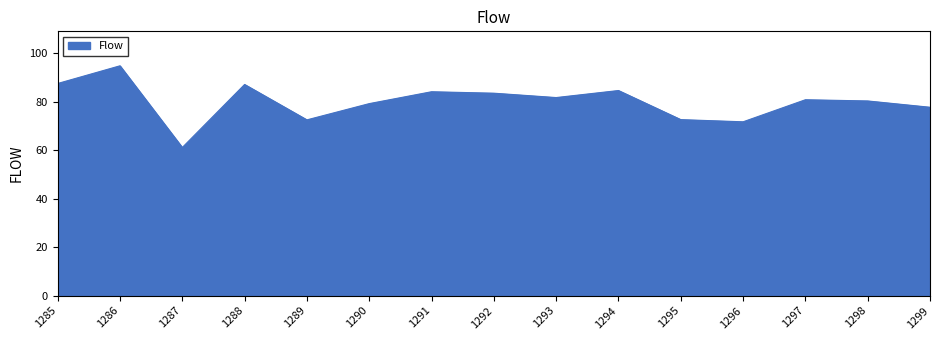

What is the maximum value shown in the chart?

94.8